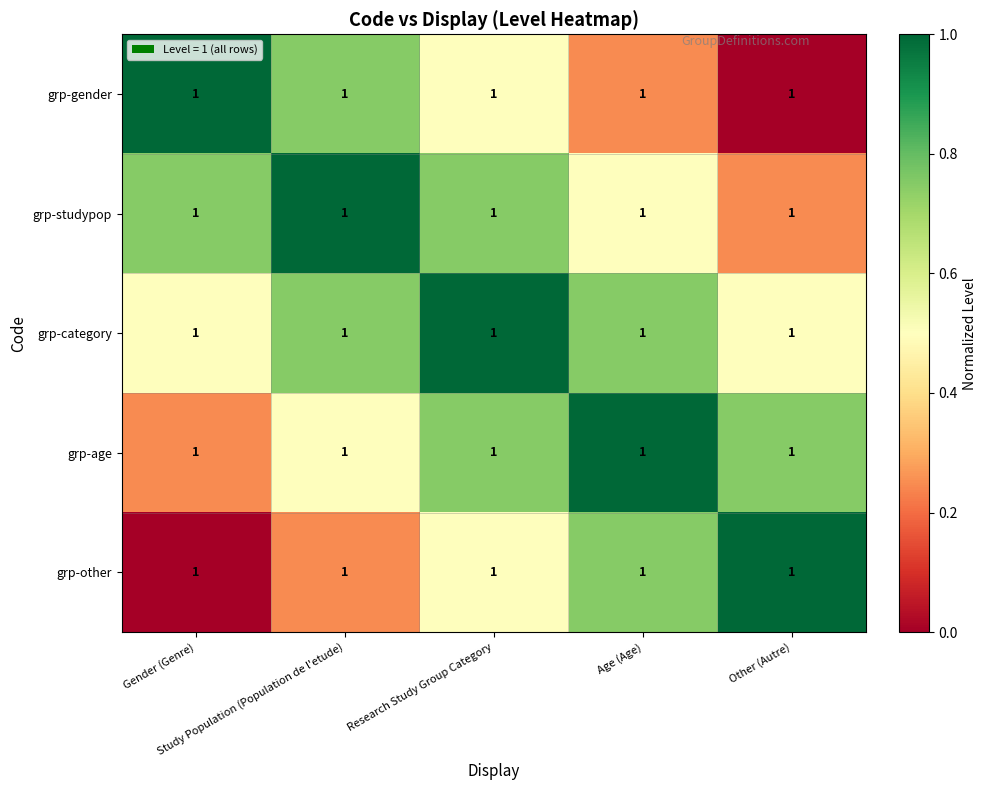

Is it true that grp-other equals 0.2 at Study Population (Population de l'etude)?

True